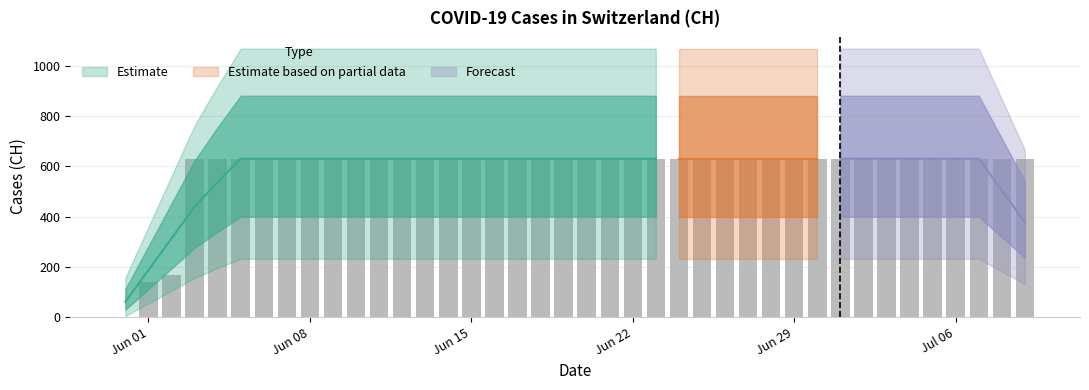

At which category does the chart reach its minimum across all series?

2020-05-31